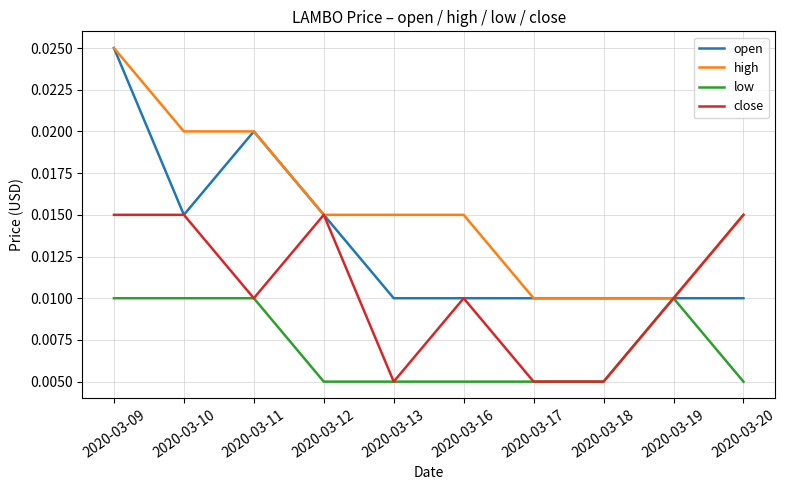

At which label does open reach its peak?

2020-03-09